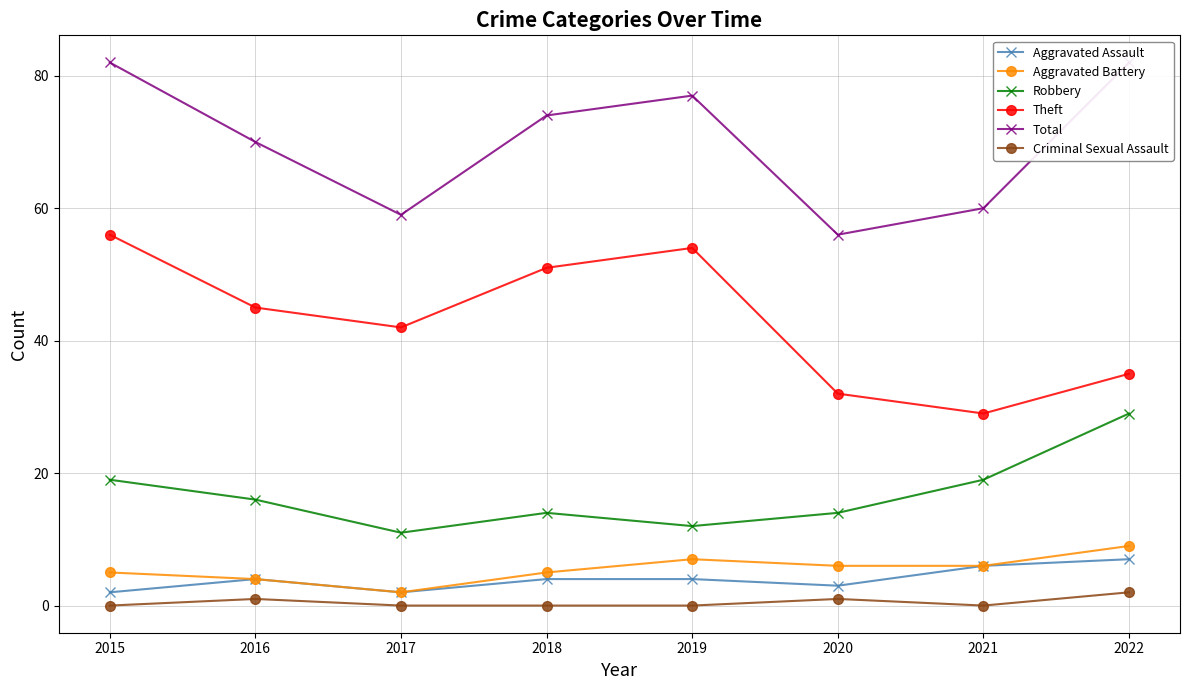

At which label is Total closest to 69?

2016